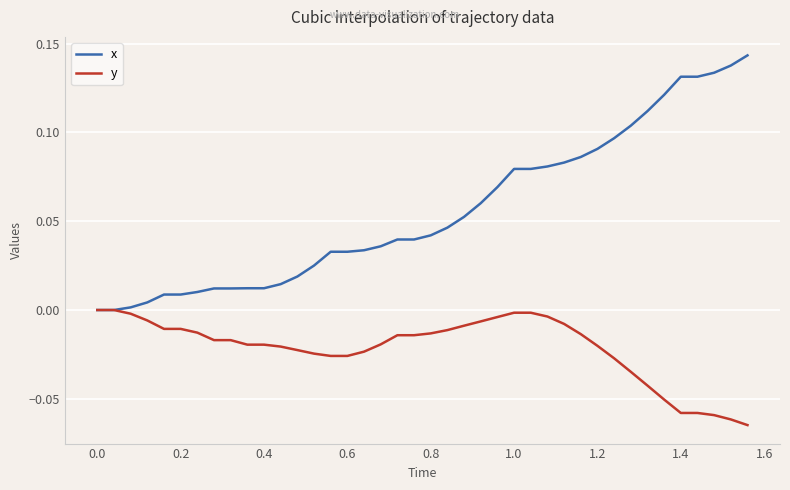

List the series in order of their peak value, highest first.

x, y